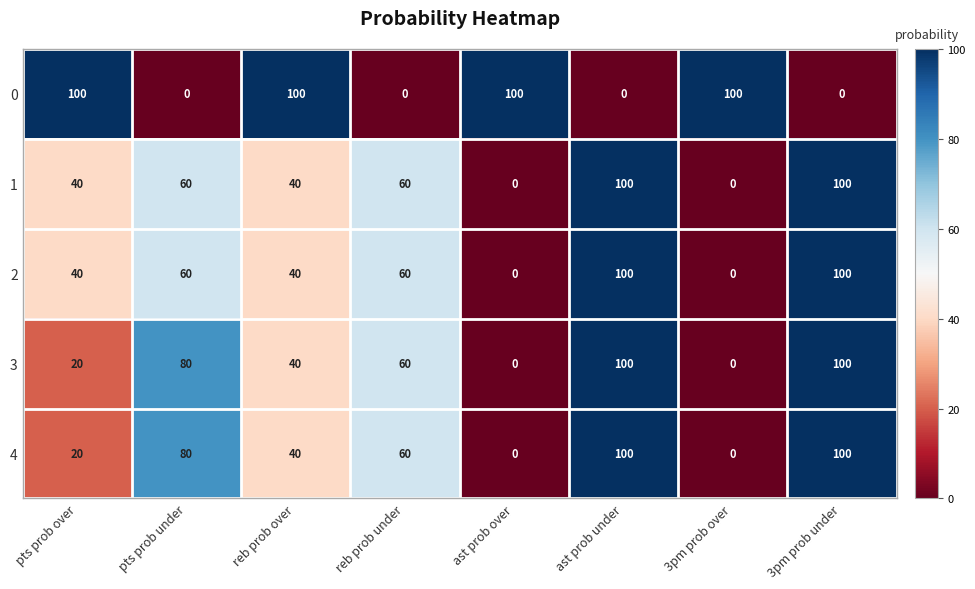

At which label does 3 first exceed 60?

pts prob under